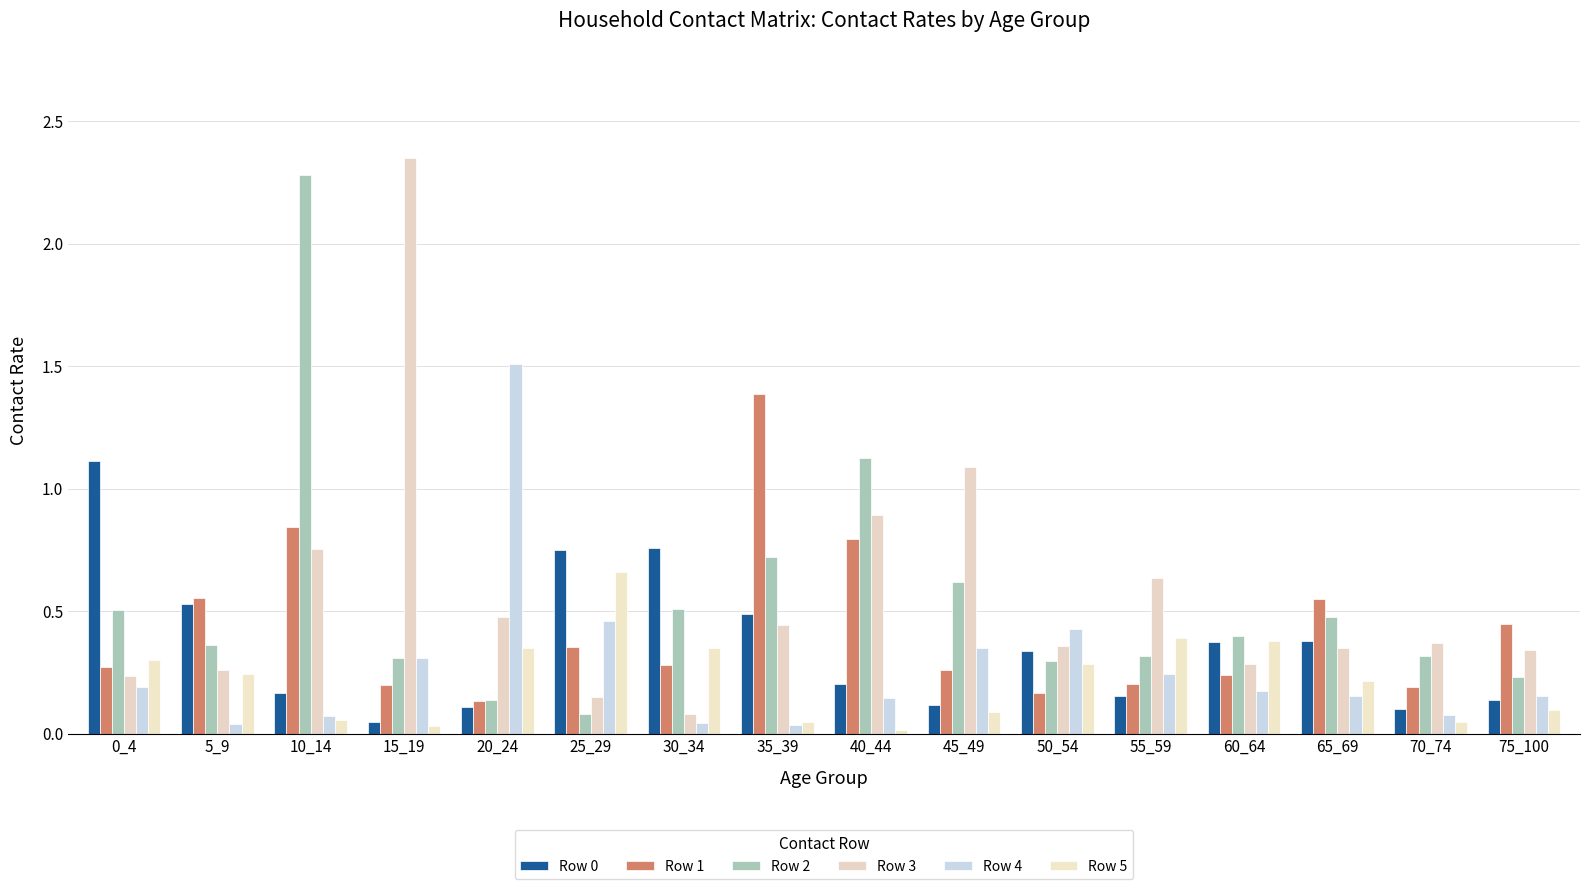

What is the total value across all series at 35_39?

3.1